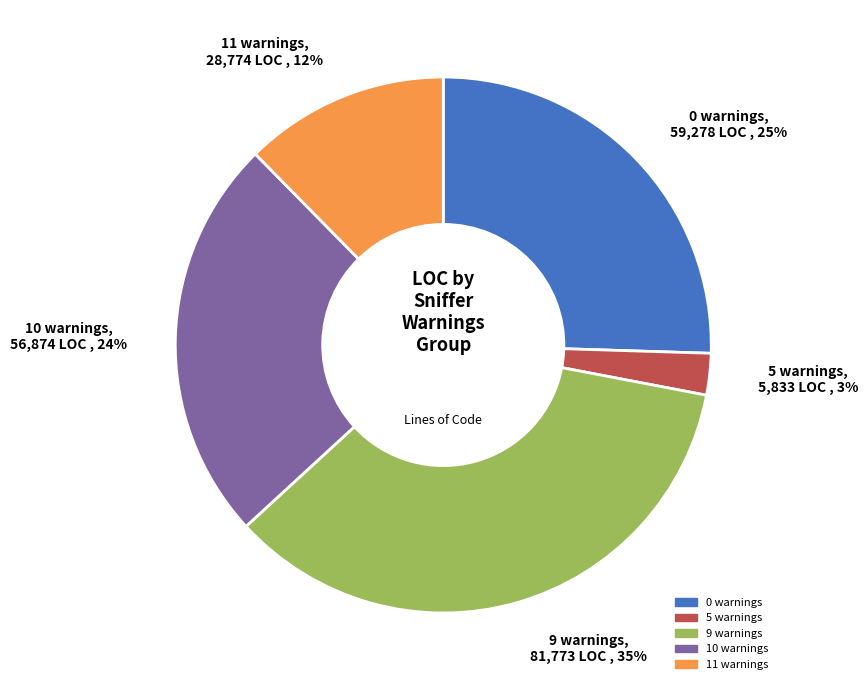

Count the number of slices in the pie.

5